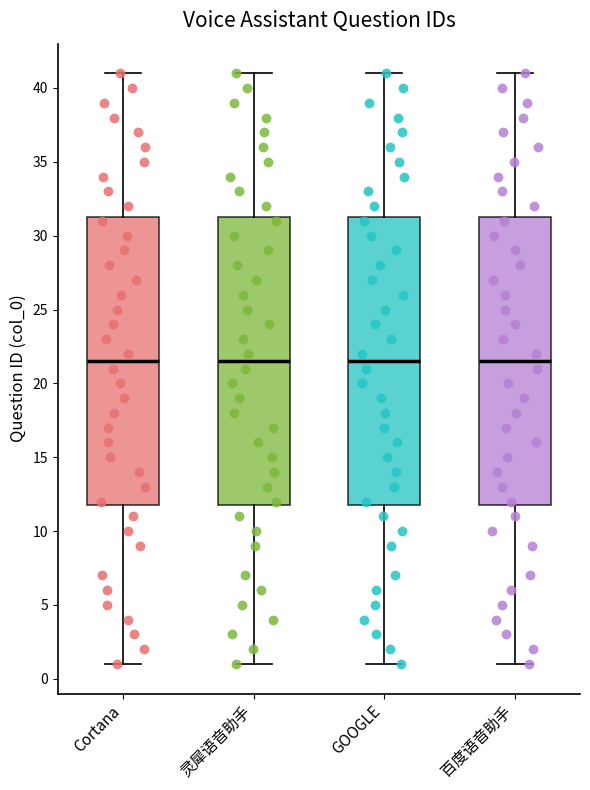

Reading left to right, read every box against the y-axis: the position of its median line, the range the box covers, and the ends of its whiskers. The values are not printed on the chart, so give them approximately, as read against the axis.

Cortana: median 21.5, box 12.0 to 31.5, whiskers 1.0 to 41.0
灵犀语音助手: median 21.5, box 12.0 to 31.5, whiskers 1.0 to 41.0
GOOGLE: median 21.5, box 12.0 to 31.5, whiskers 1.0 to 41.0
百度语音助手: median 21.5, box 12.0 to 31.5, whiskers 1.0 to 41.0